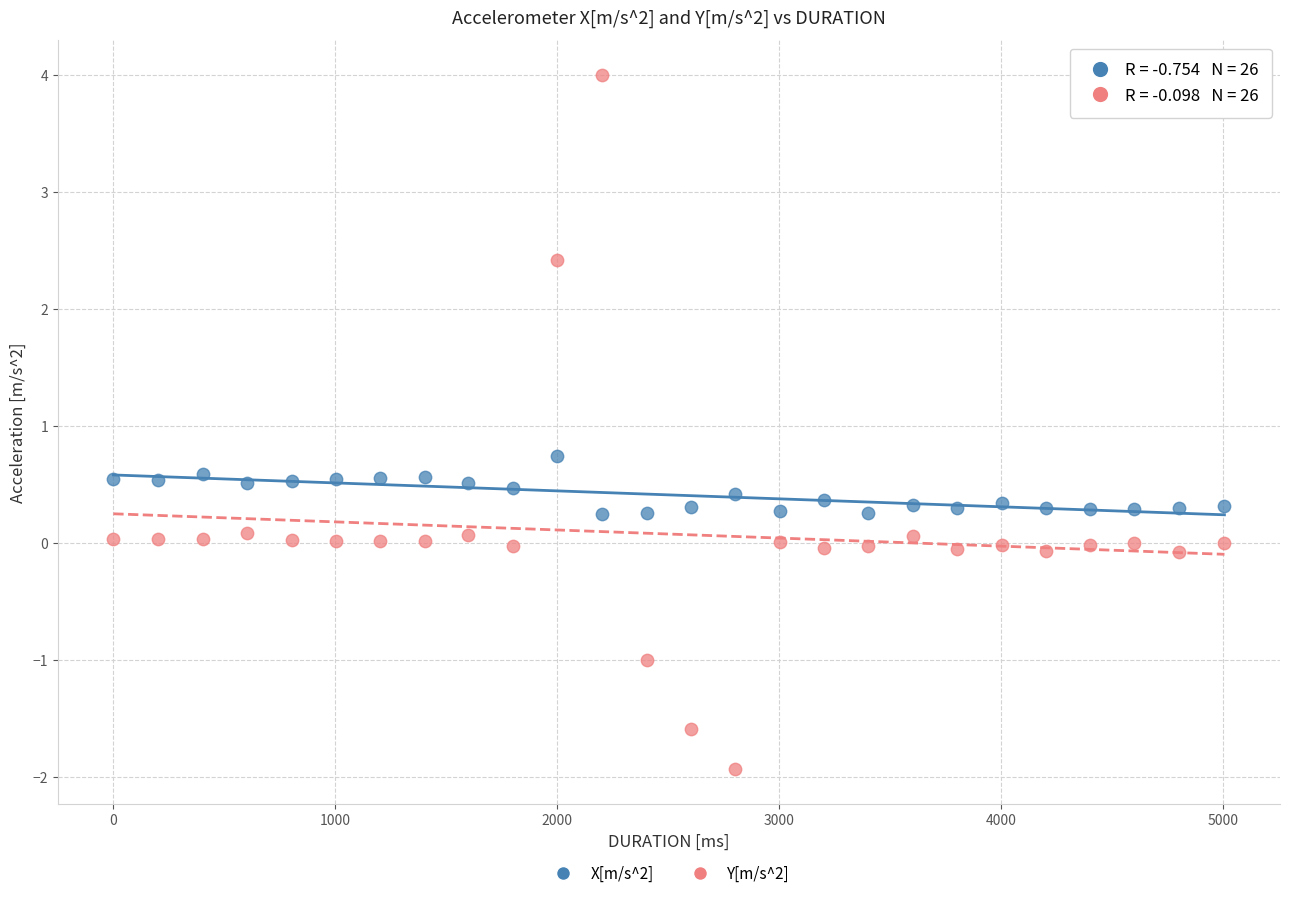

Which series has the widest spread of Y values?

Y[m/s^2]